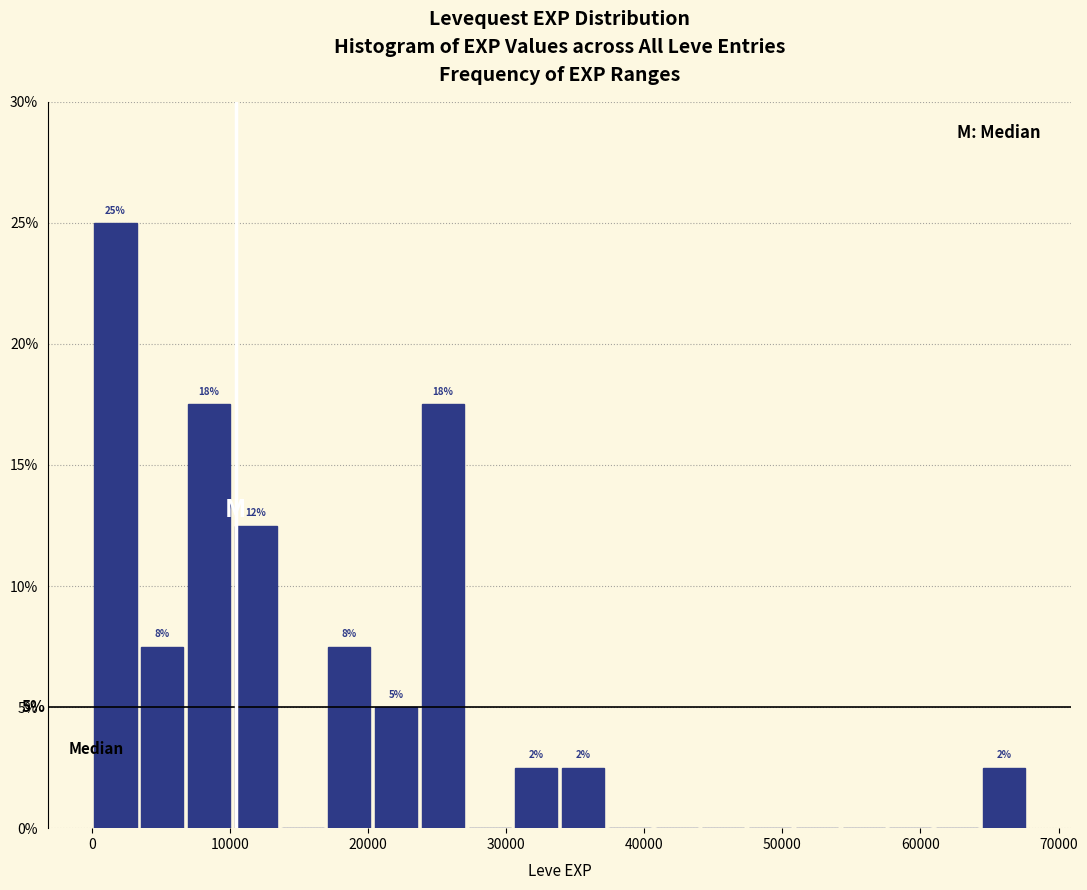

Read against the x-axis, roughly where is the centre of the tallest bar?

2000